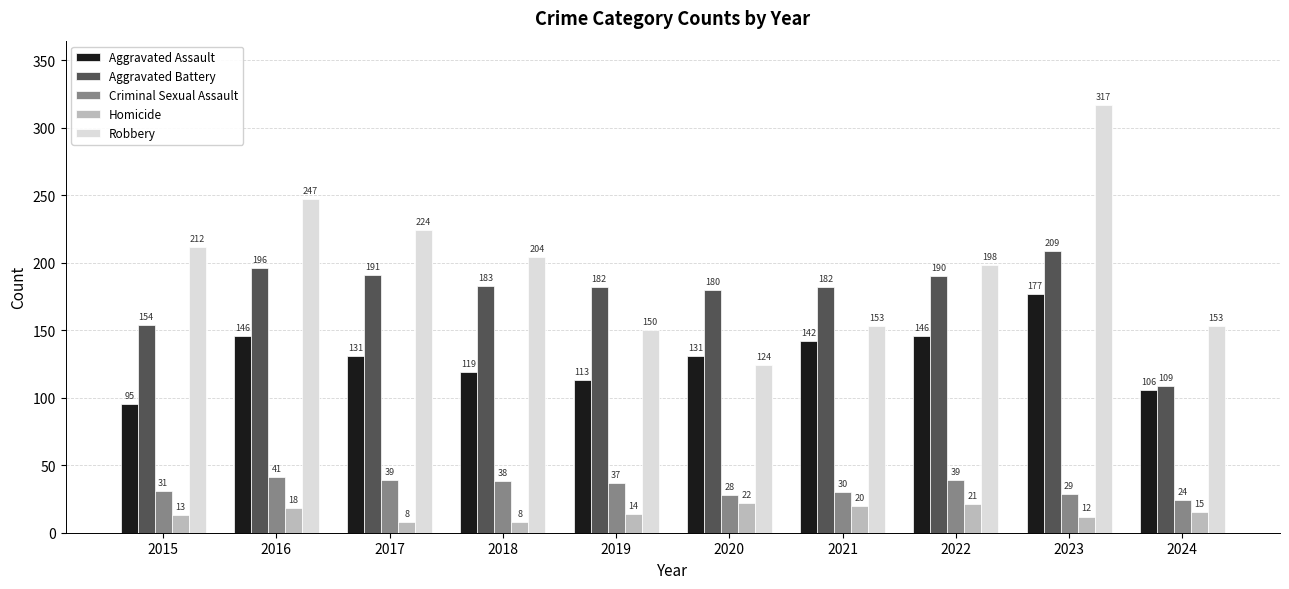

At how many categories does at least one series exceed 311?

1